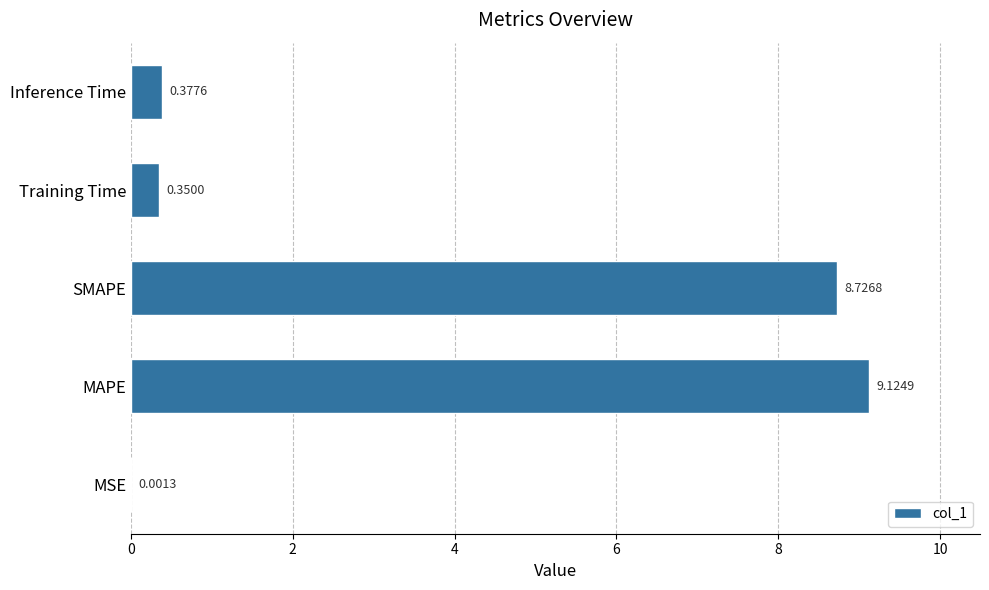

What is the sum of all values?

18.6